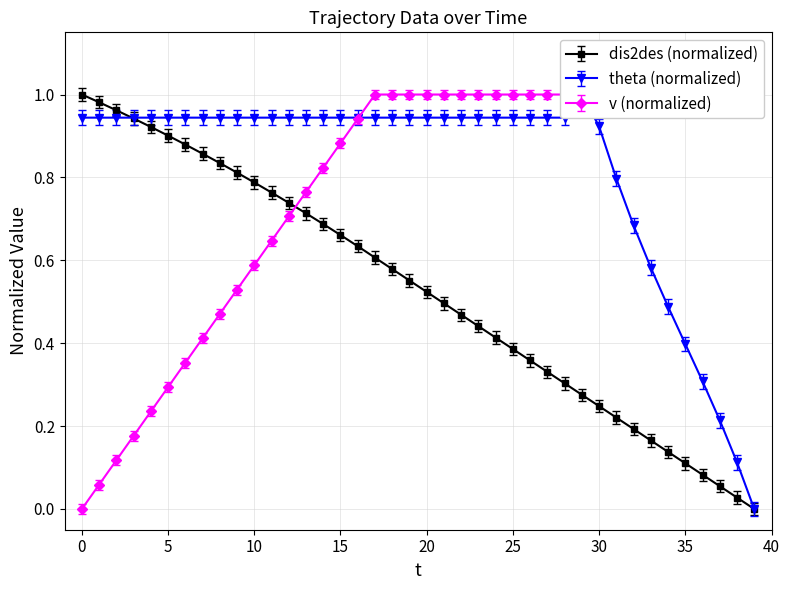

How many times do dis2des and theta cross each other?

2